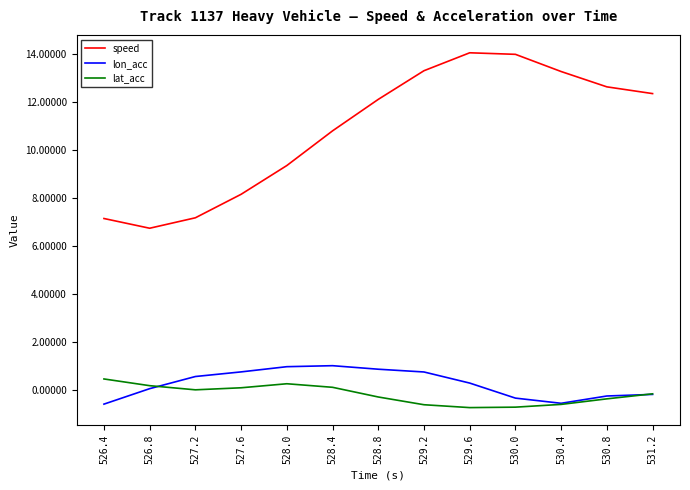

The value of lat_acc at 526.4 is 0.4. True or false?

True